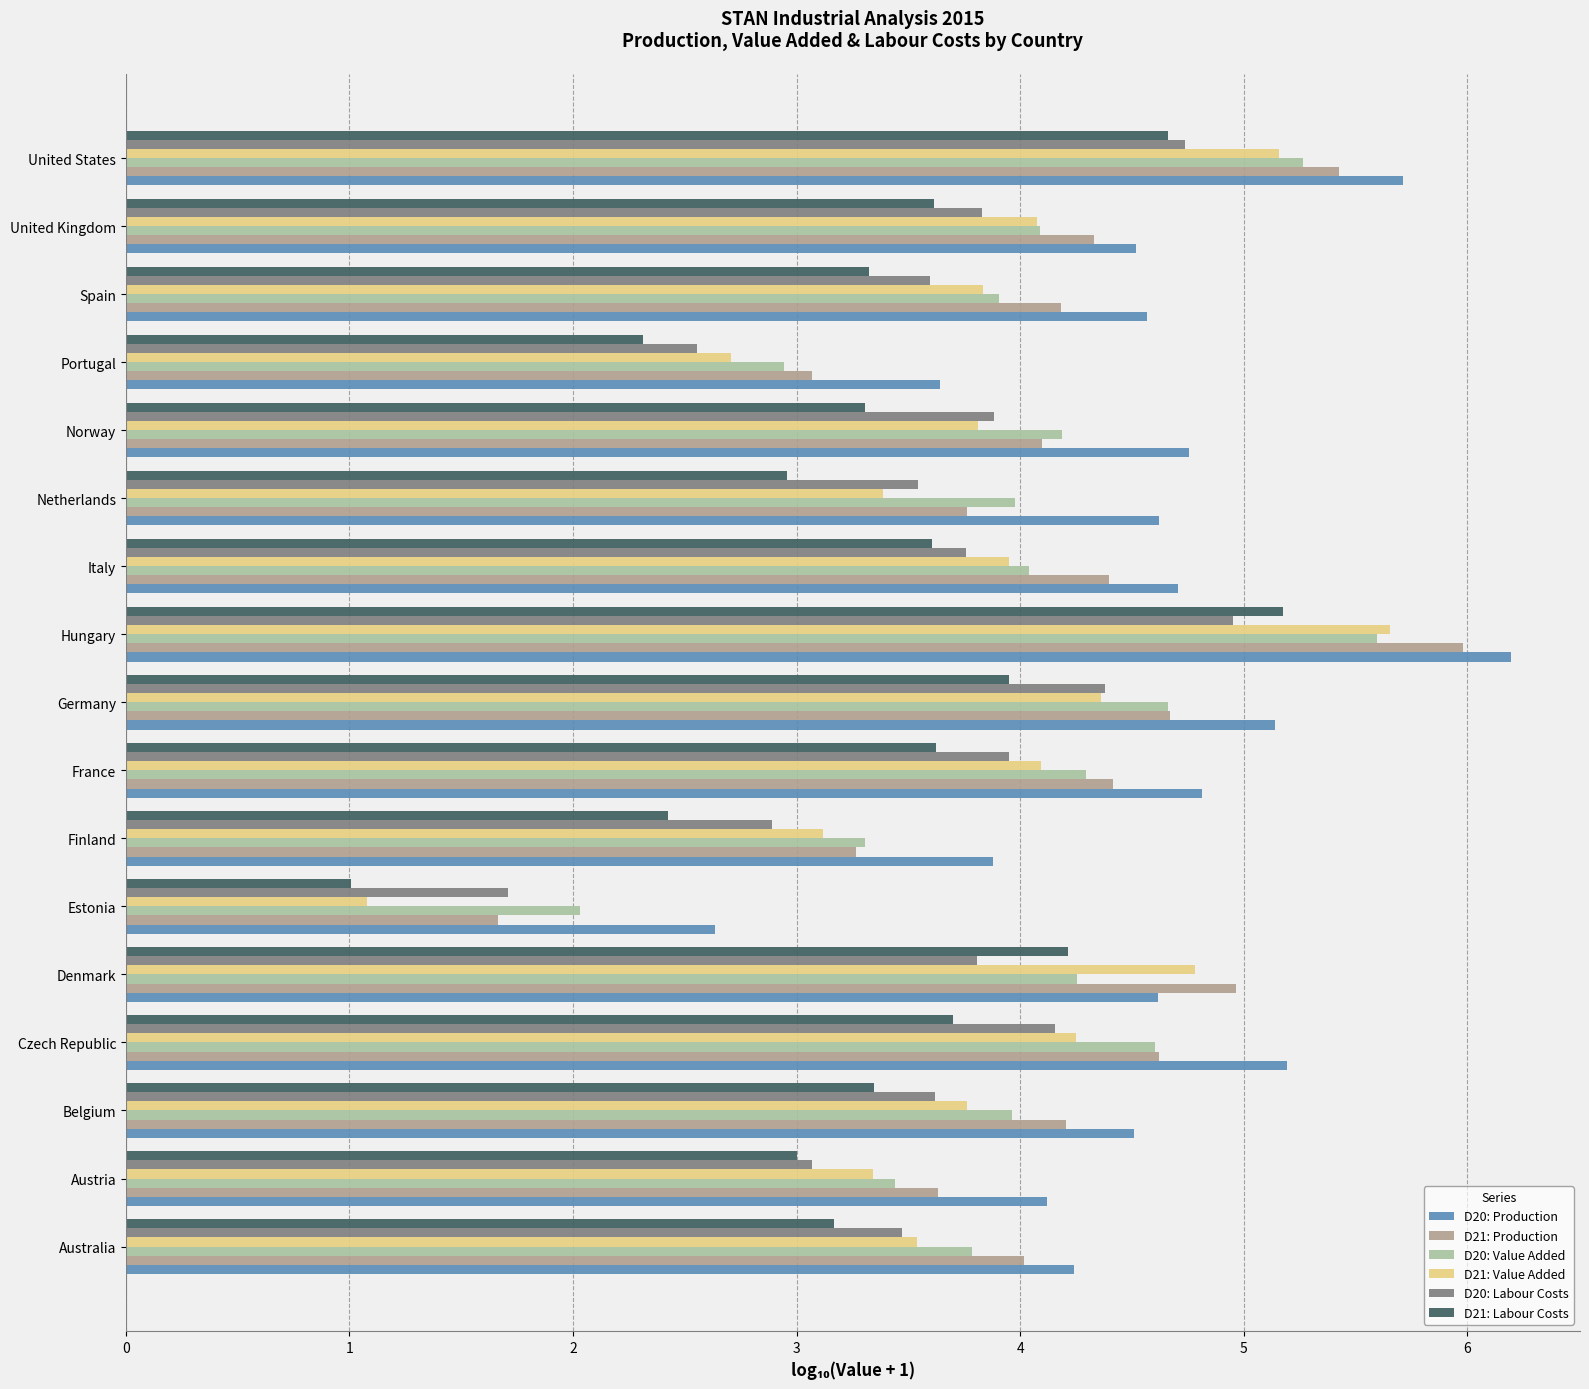

Which series changed the most between Finland and Norway?

D20: Labour Costs